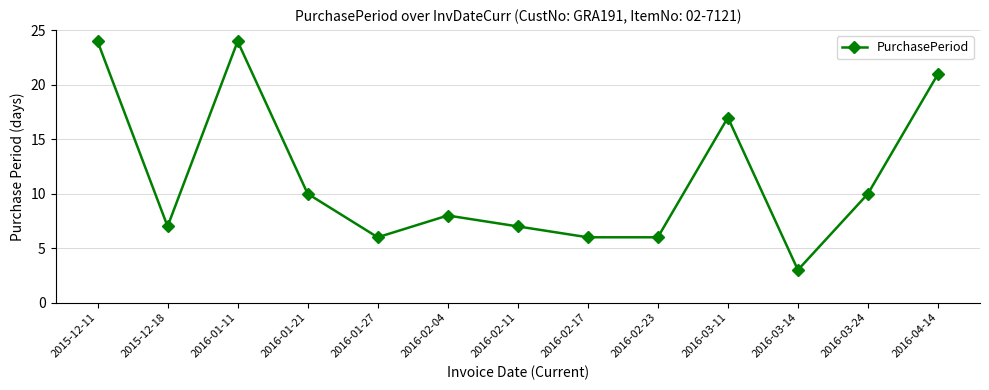

Where is the first local minimum?

2015-12-18